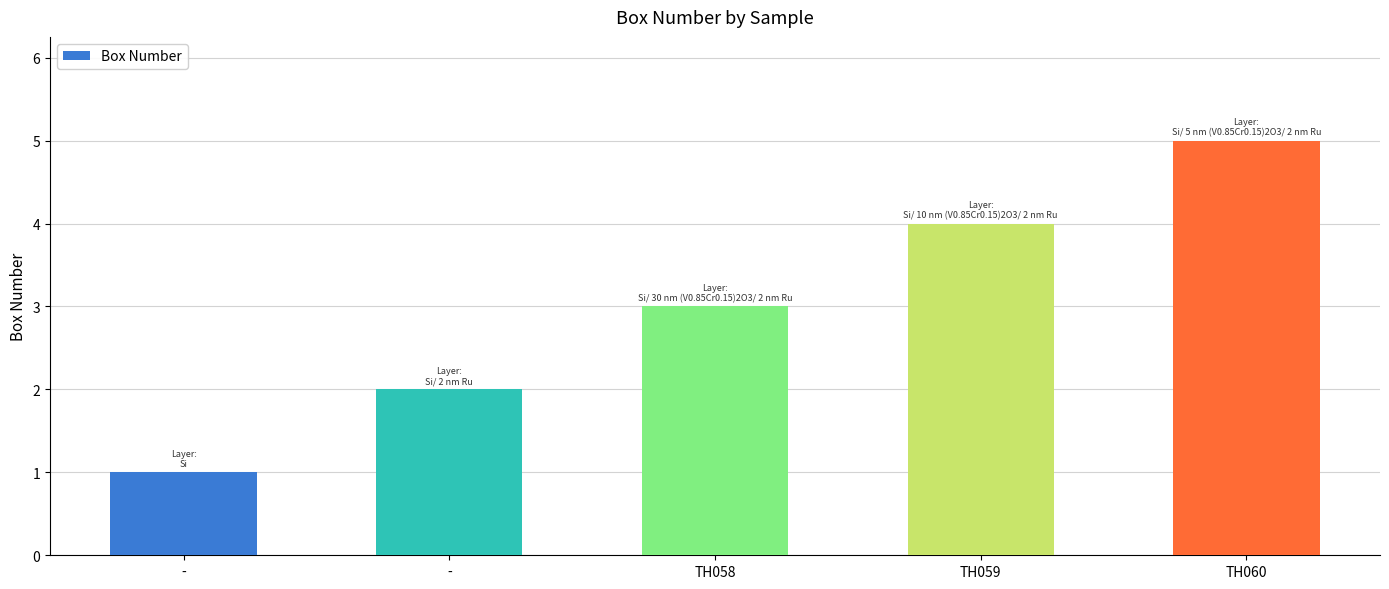

Are the bars horizontal?

No